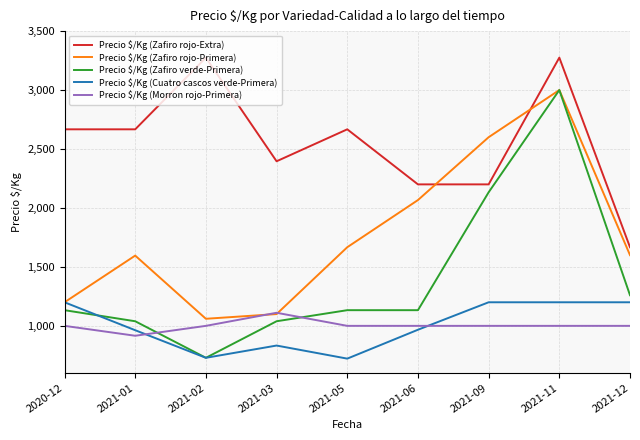

The value of Precio $/Kg (Zafiro rojo-Primera) at 2021-03 is 1678. True or false?

False